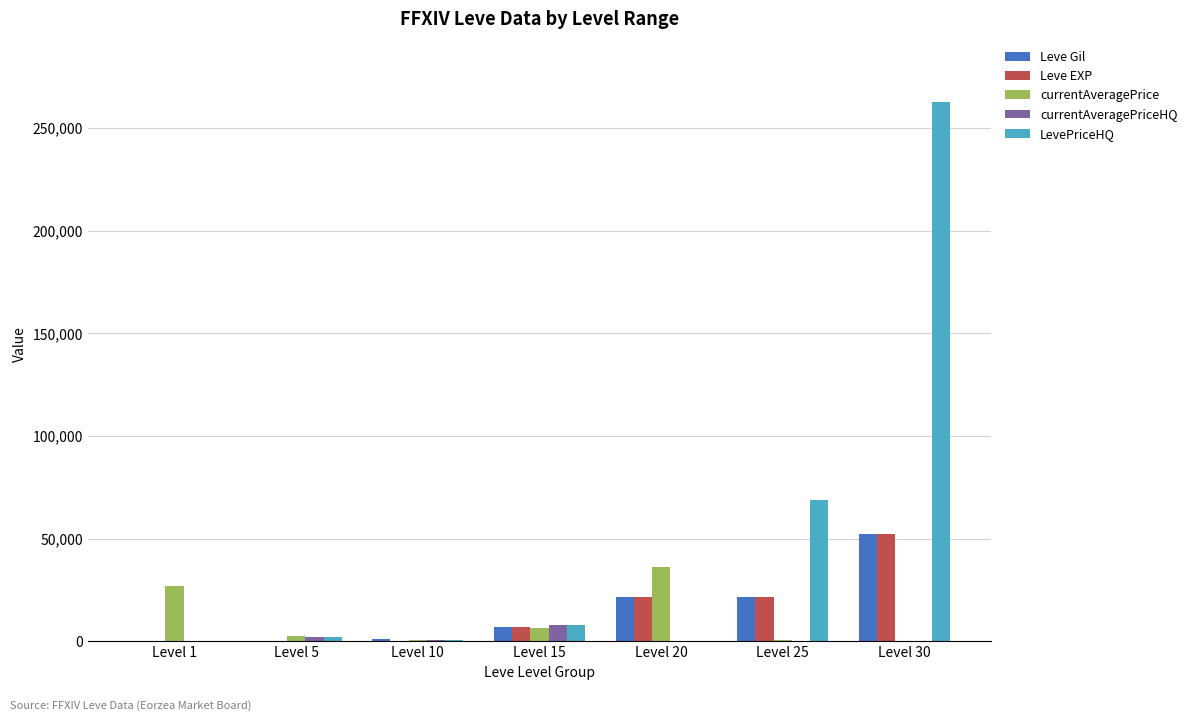

How many data points does each series have?

7